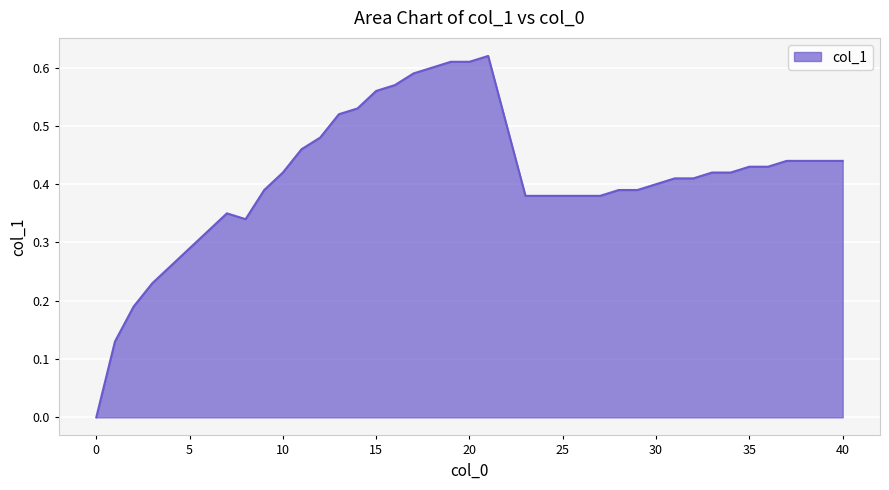

Does the chart display data point markers on the line(s)?

No